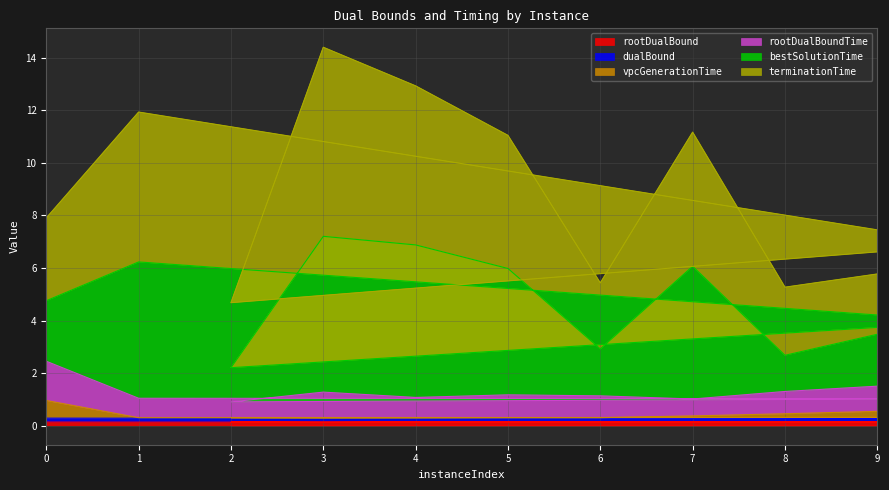

Where is the first local maximum for bestSolutionTime?

1